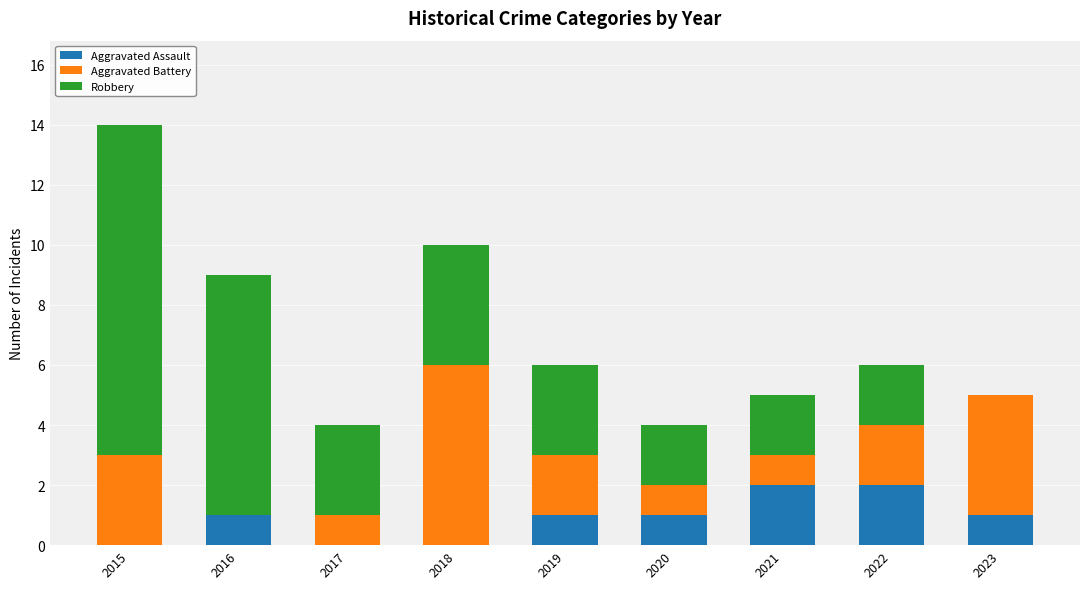

Reading right to left, list the values for the Aggravated Assault series.

2023=1	2022=2	2021=2	2020=1	2019=1	2018=0	2017=0	2016=1	2015=0